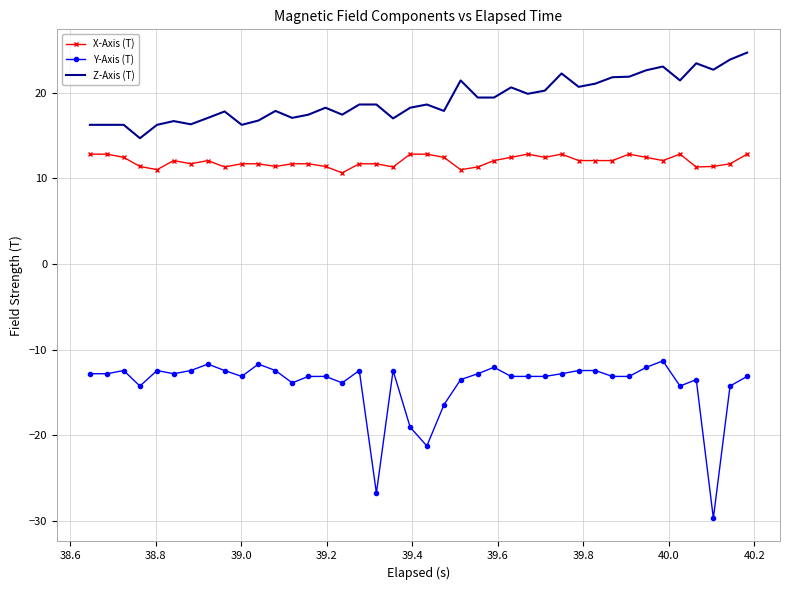

What is the difference between the maximum and minimum values in the Z-Axis (T) series?

10.0